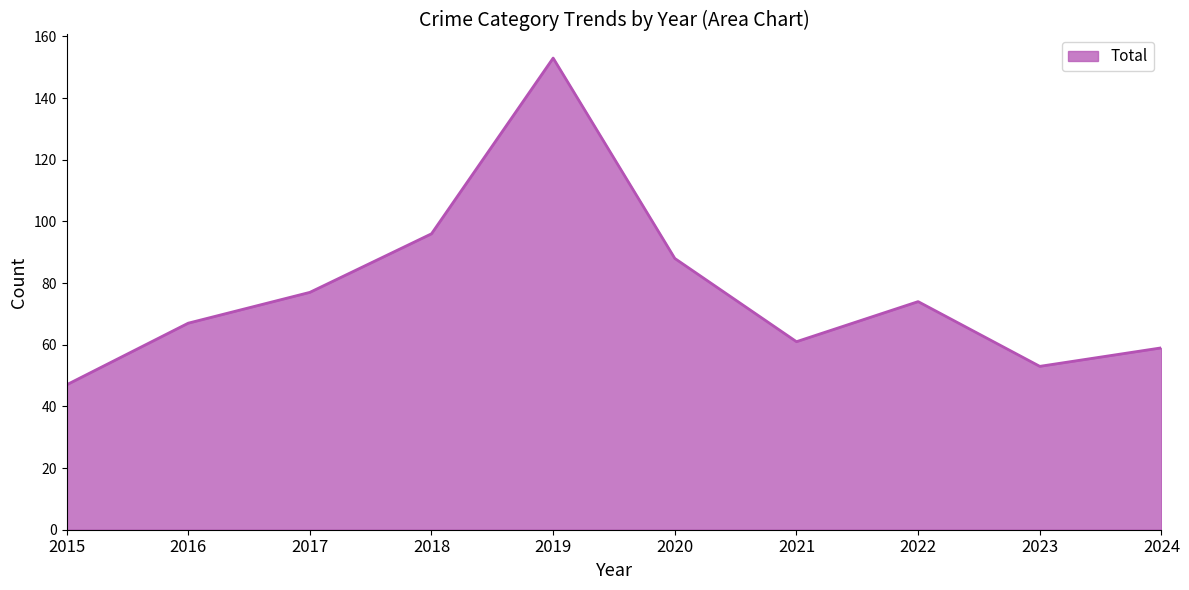

Reading left to right, transcribe all the data shown in this chart.

47	67	77	96	153	88	61	74	53	59